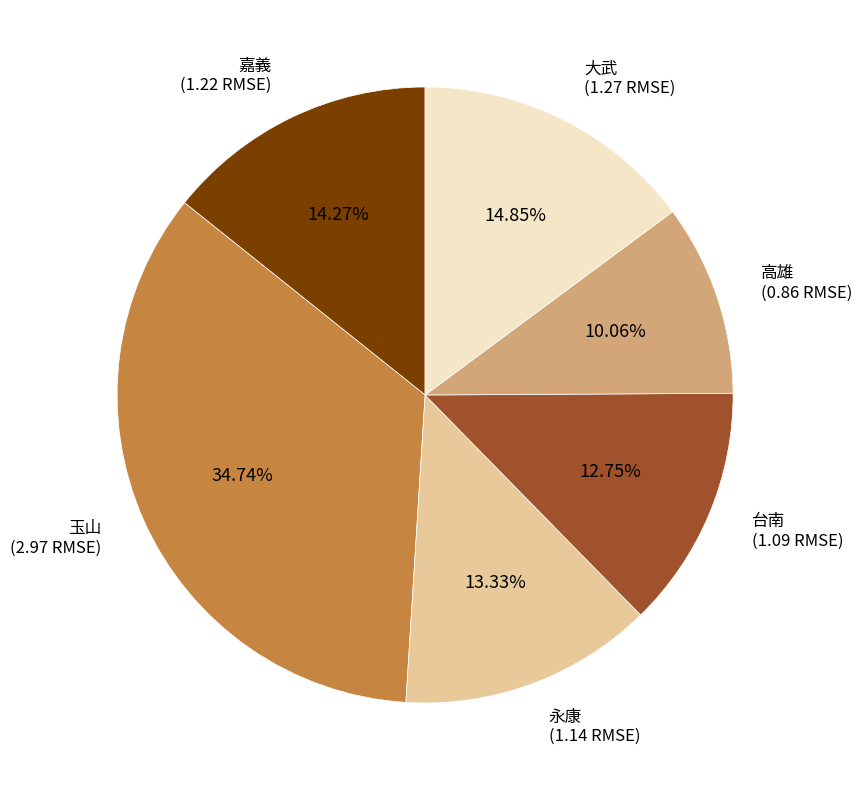

How many slices are in this pie chart?

6